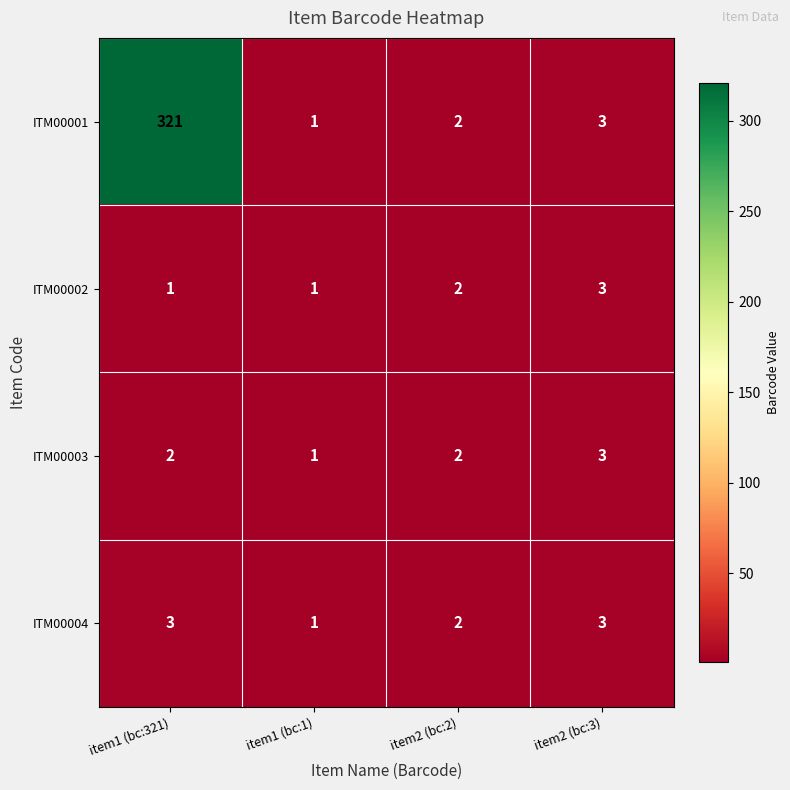

Which category has the lowest value in the ITM00003 series?

item1 (bc:1)